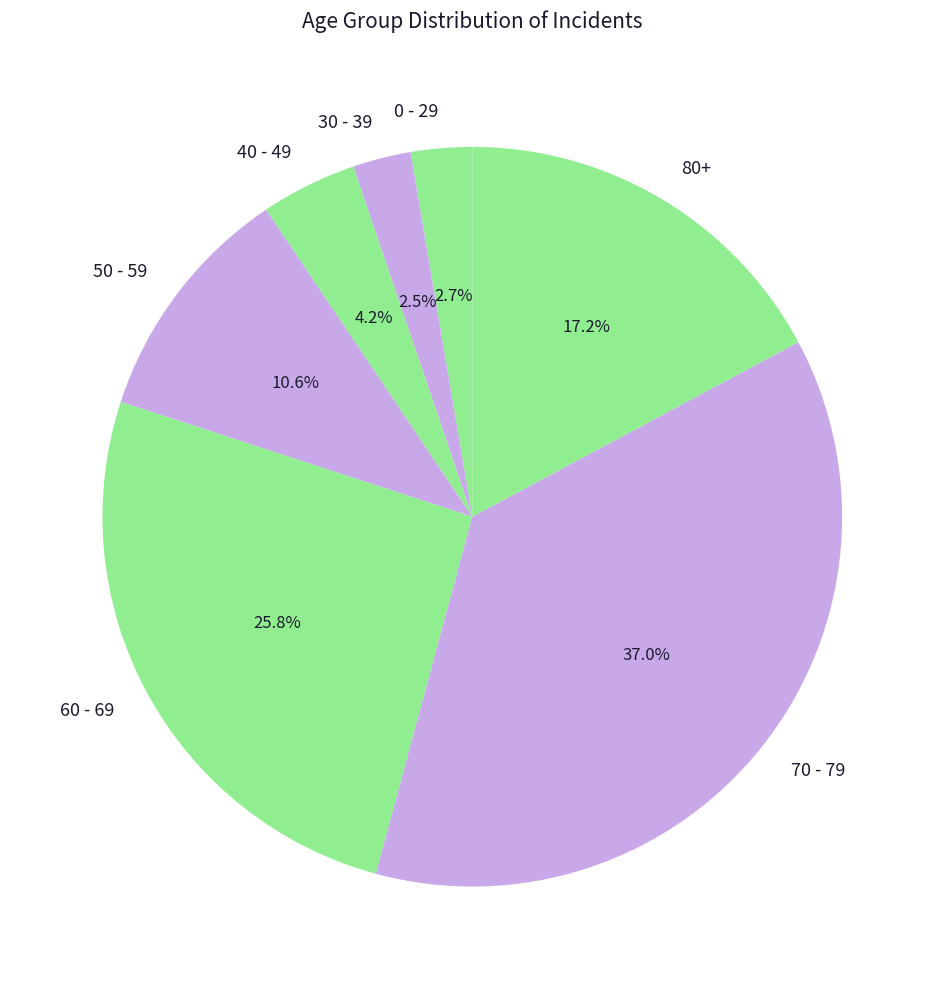

What percentage is the 0 - 29 slice, to the nearest percent?

3%